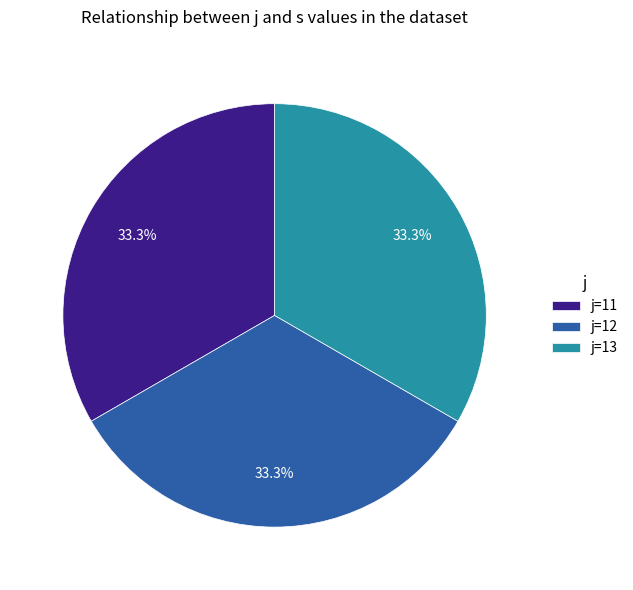

Approximately how many times larger is the value at j=11 compared to j=12?

1.0